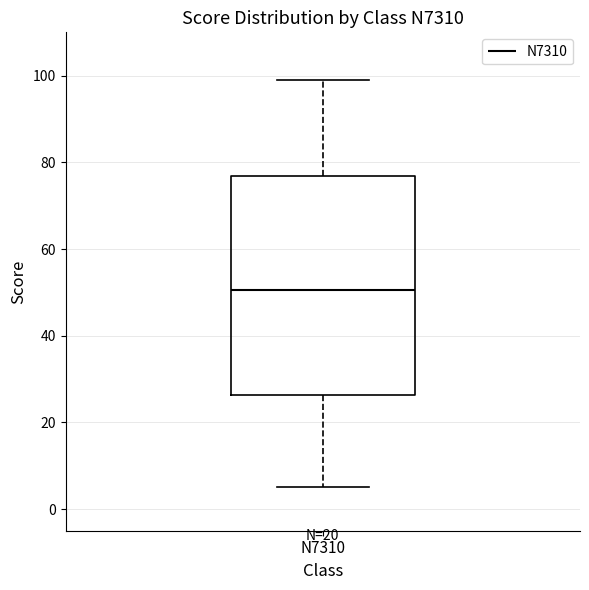

Read this box plot against the y-axis: the position of the median line, the range covered by the box, and the ends of both whiskers. The values are not printed on the chart, so give them approximately, as read against the axis.

median 50, box 26 to 76, whiskers 6 to 100